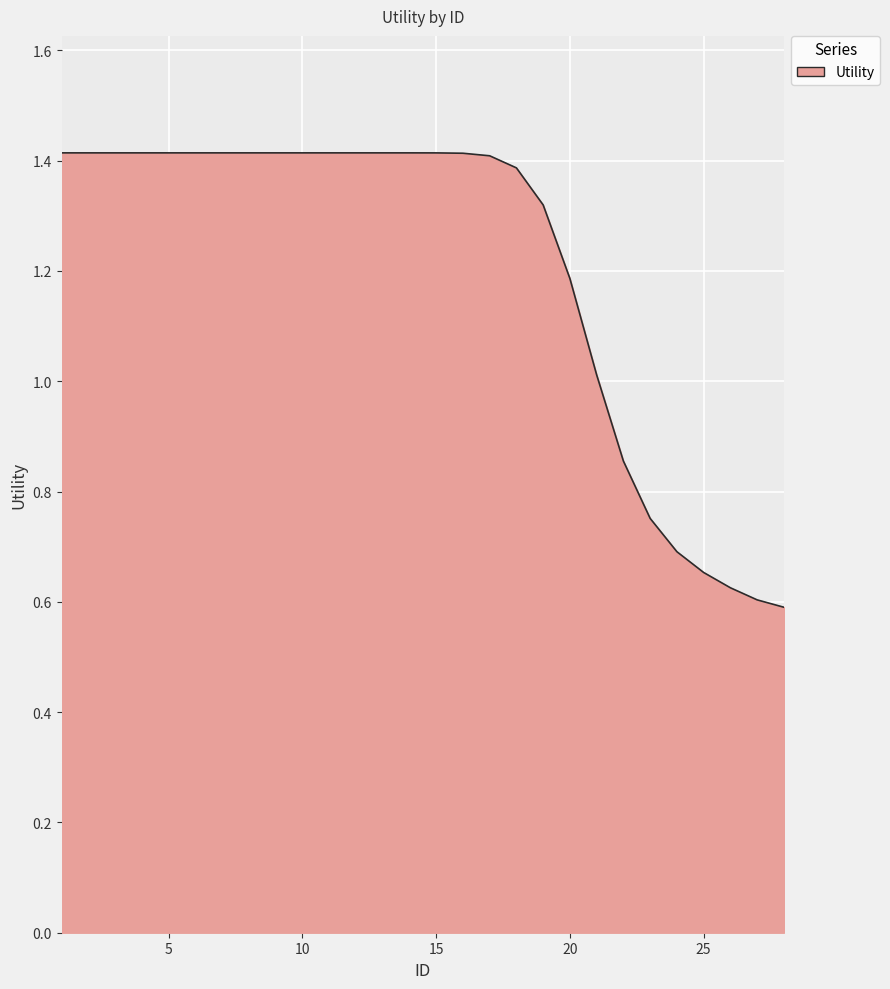

What is the greatest value displayed?

1.4